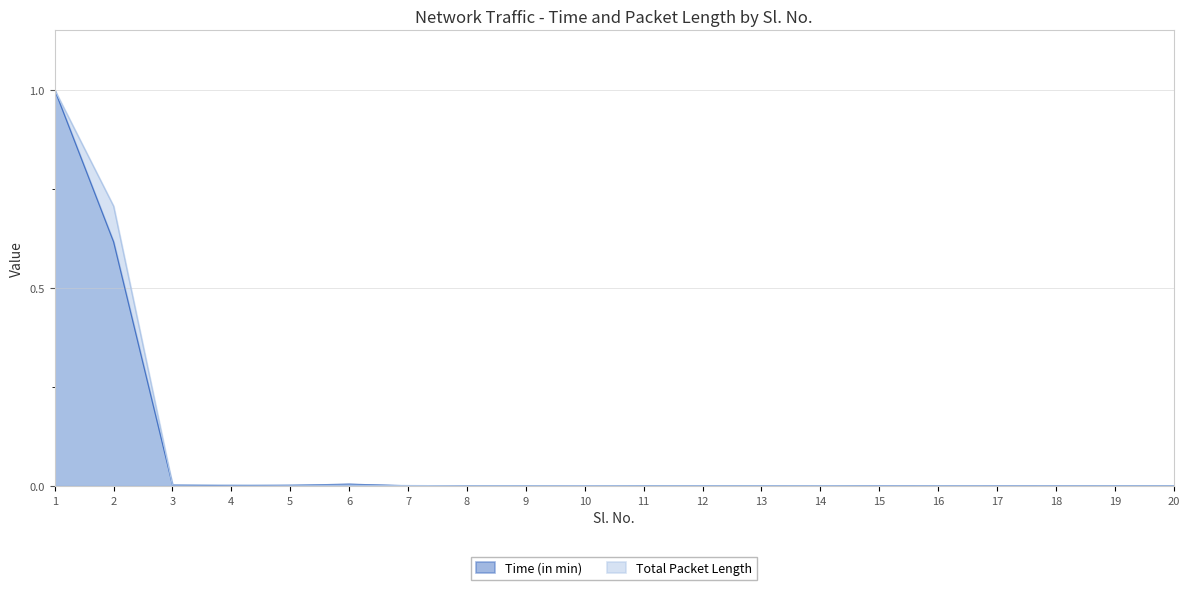

How many lines are shown in the chart?

2